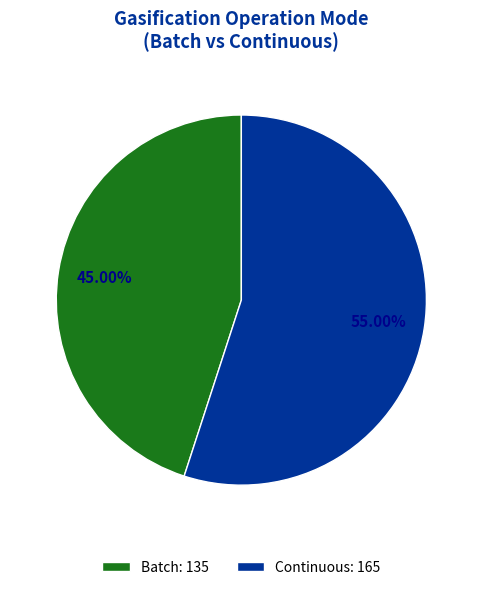

Count the number of slices in the pie.

2